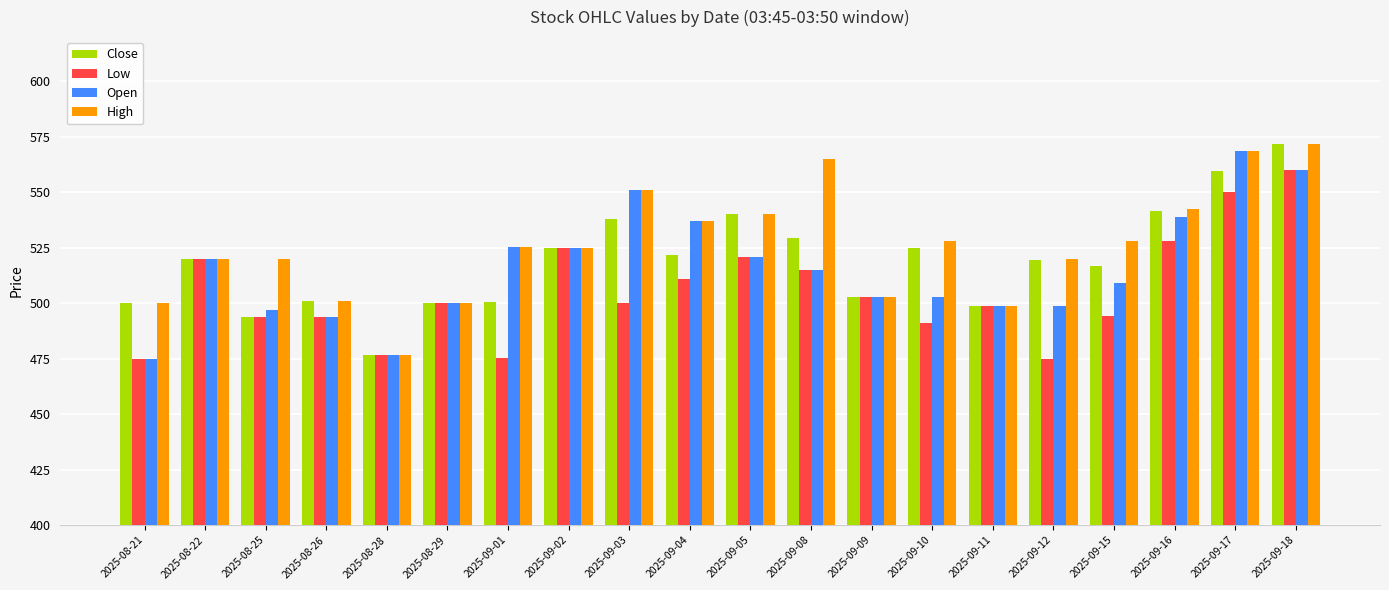

What is the total value across all series at 2025-09-11?

1994.8